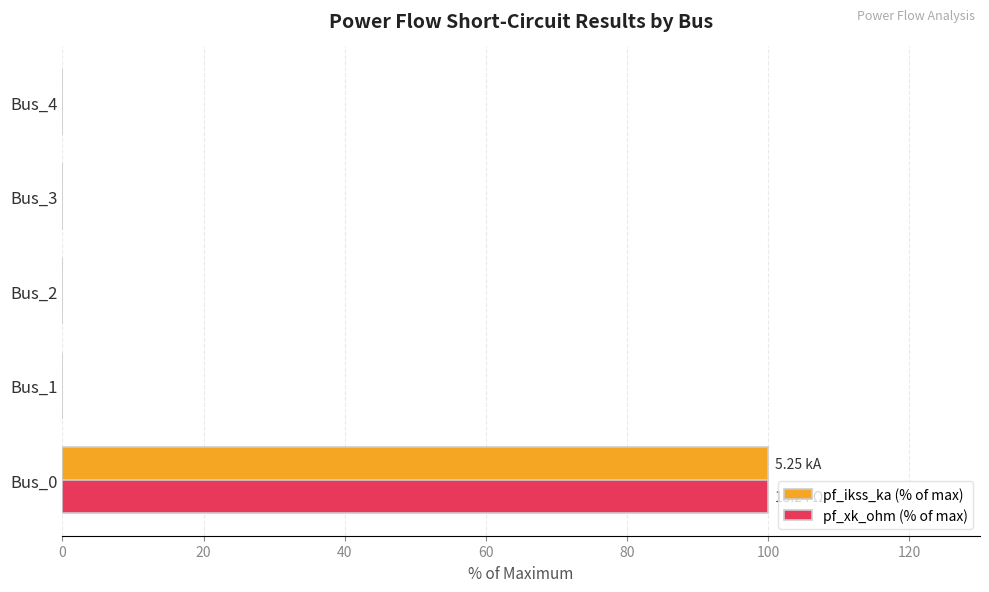

What is the sum of all pf_ikss_ka (% of max) values?

100